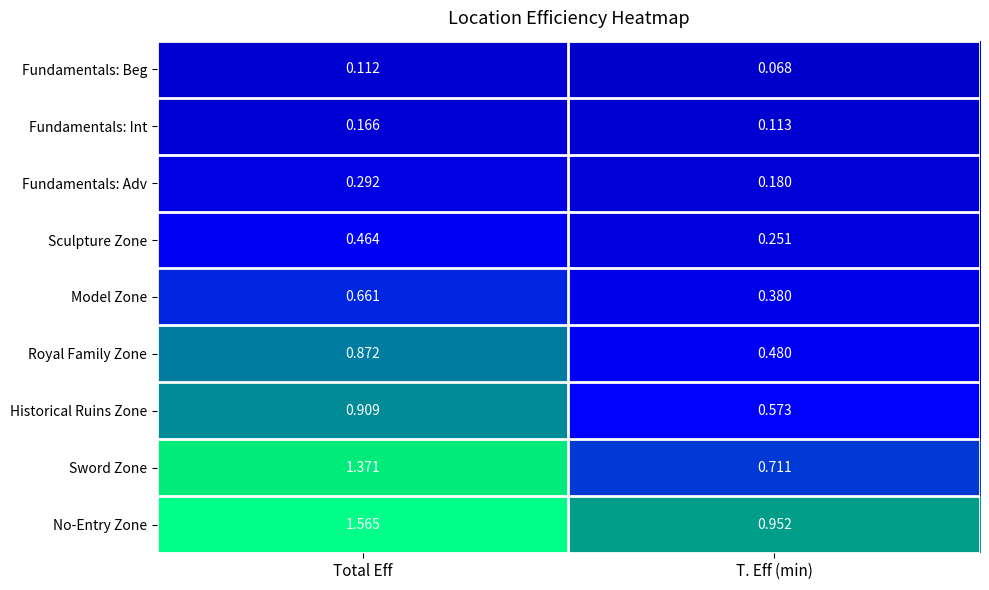

At which category does the chart reach its minimum across all series?

T. Eff (min)